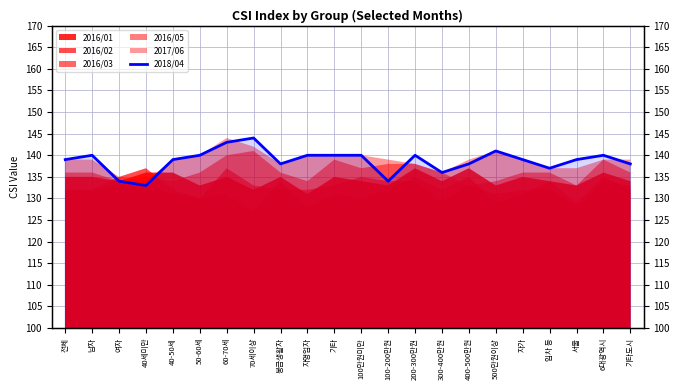

At which label does the data first exceed 139?

남자